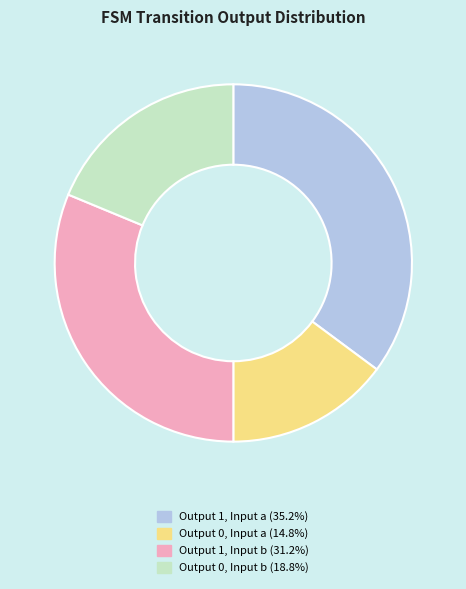

Is there a majority slice in this chart?

No